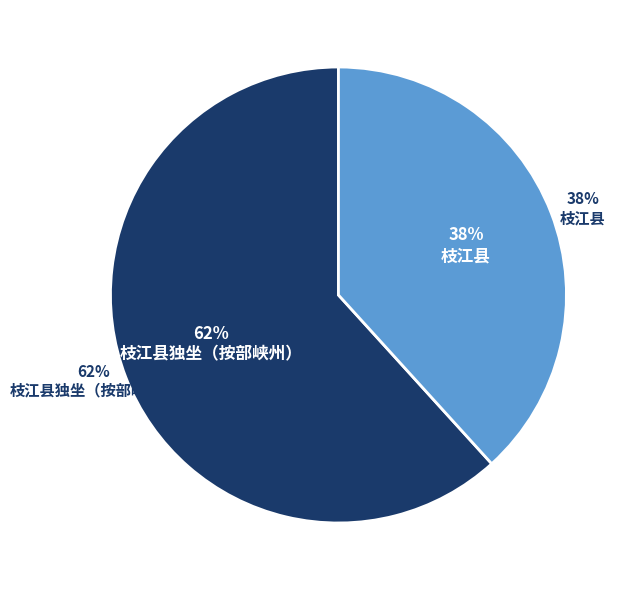

To the nearest percent, what is the combined percentage of 枝江县 and 枝江县独坐（按部峡州）?

100%